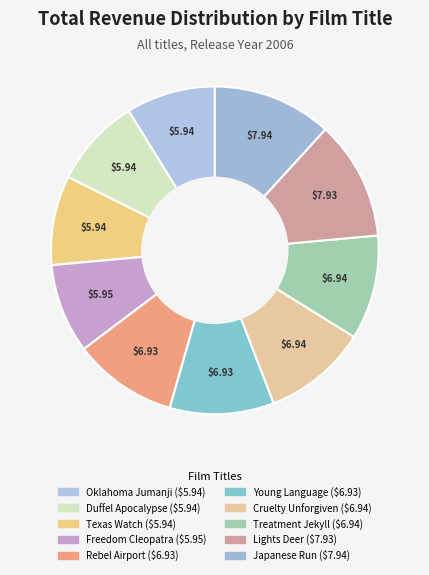

How many slices are in this pie chart?

10